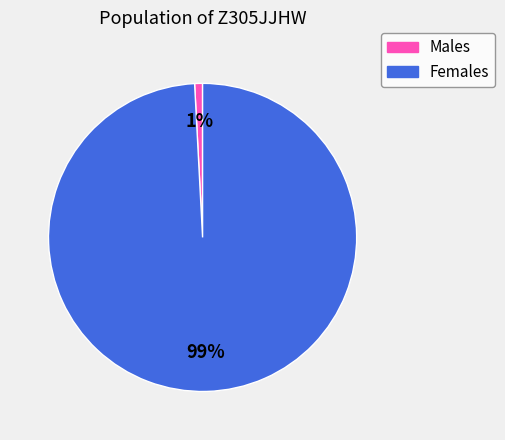

Is there any slice that represents more than half of the pie?

Yes